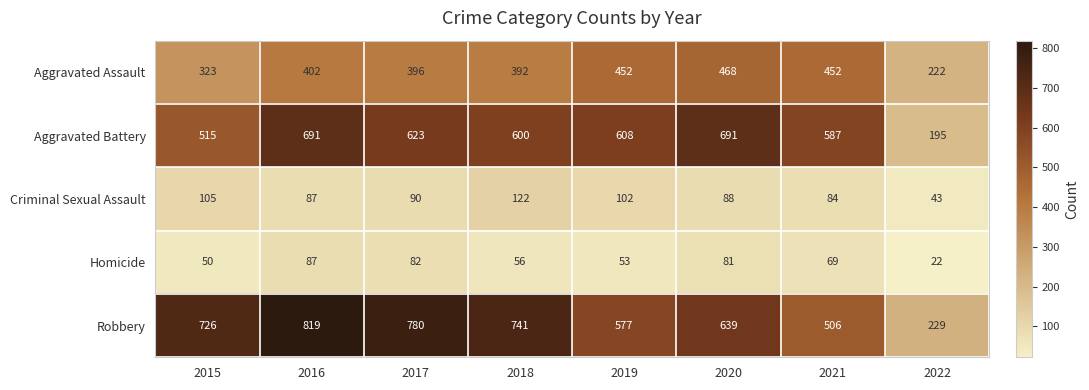

What is the approximate value of Aggravated Battery at 2018, to the nearest 10?

600